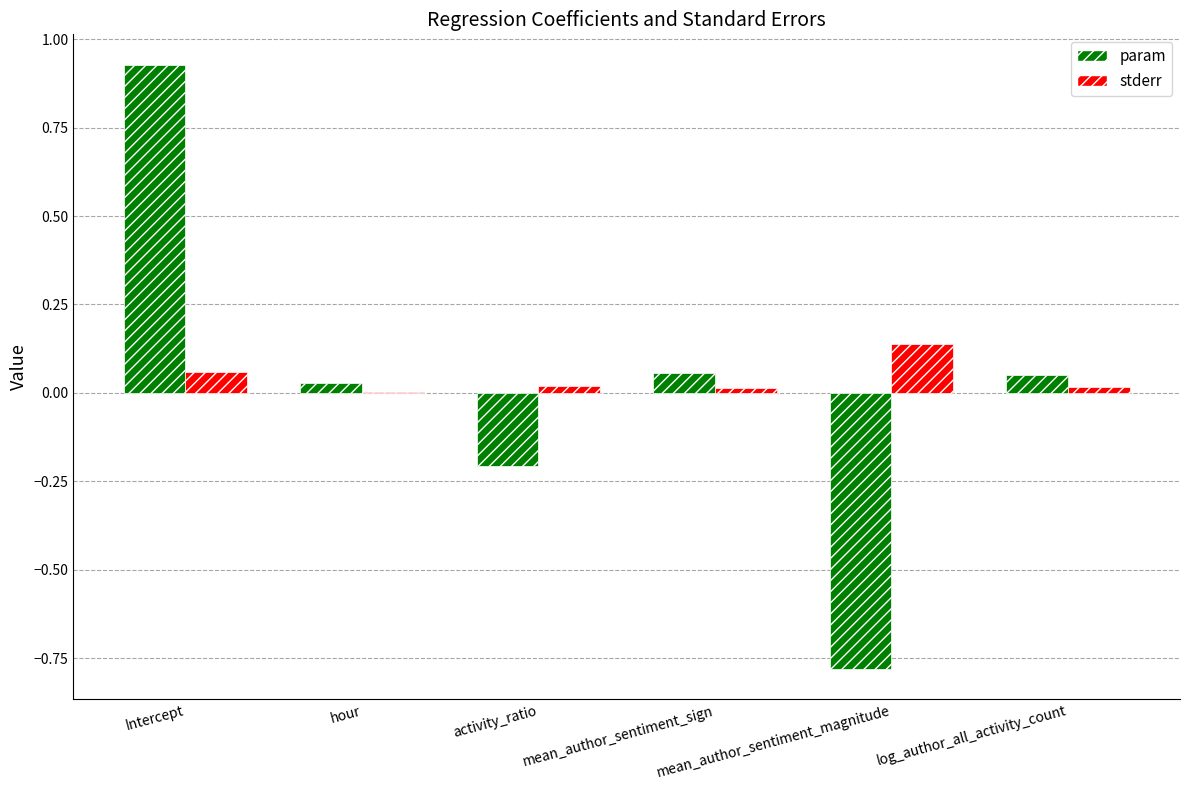

Where is param nearest to the value 0?

hour